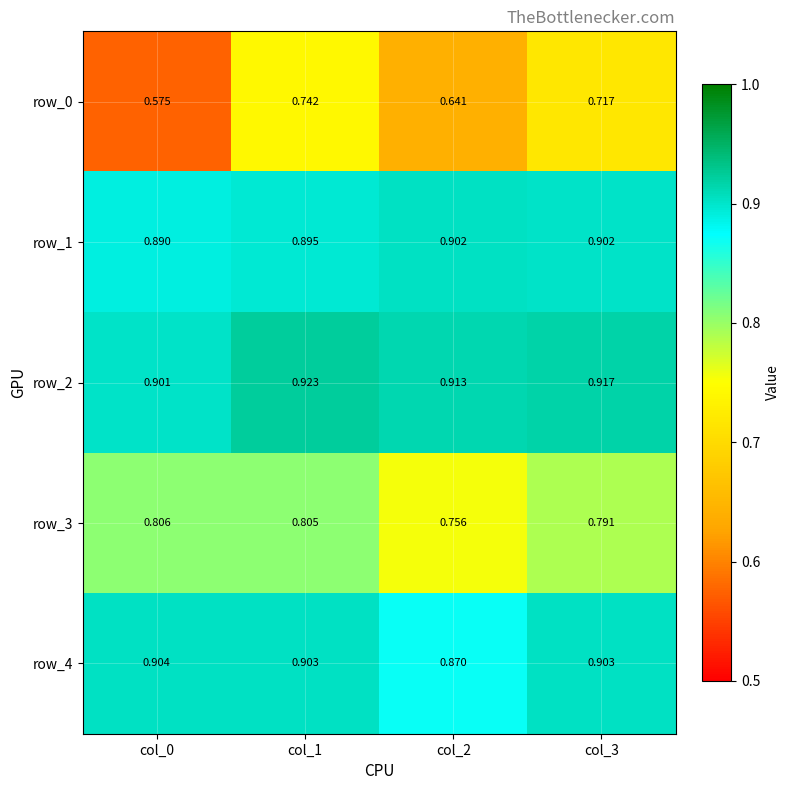

At how many categories does at least one series exceed 0?

4